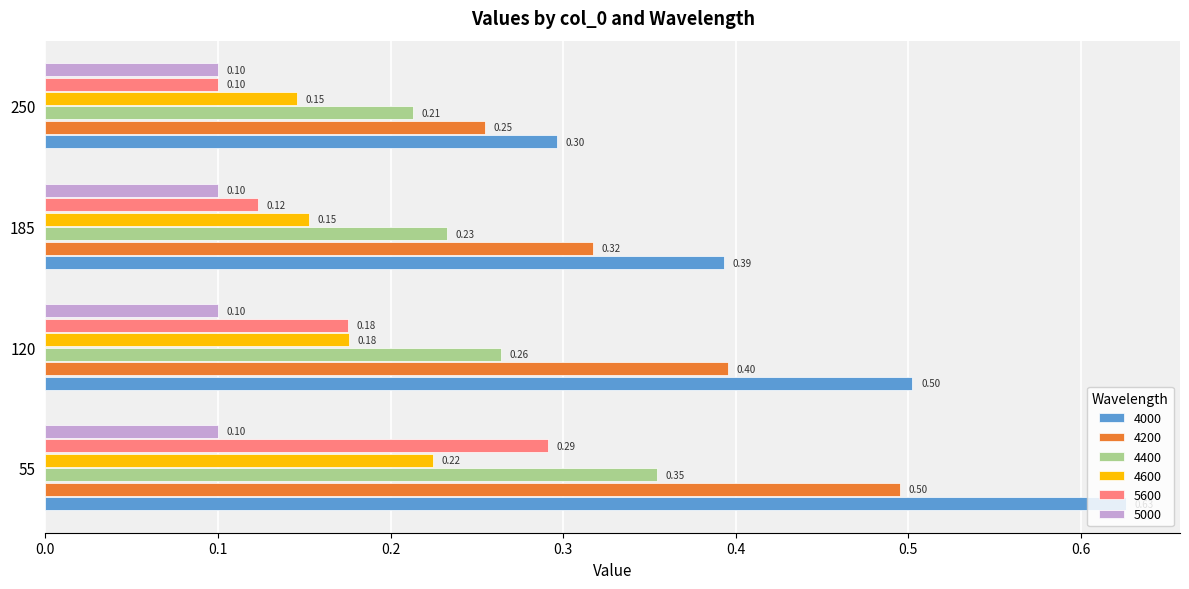

What is the difference between the maximum and minimum values in the 4000 series?

0.3